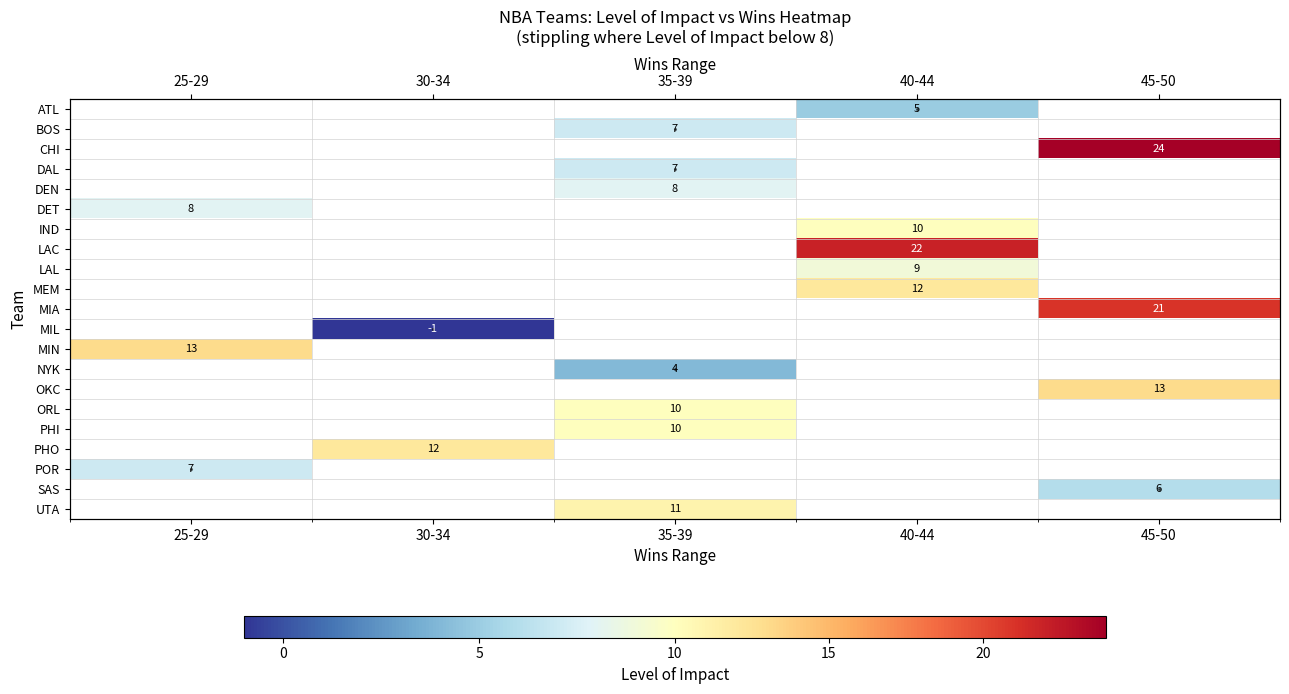

Which category has the lowest value across all series?

30-34